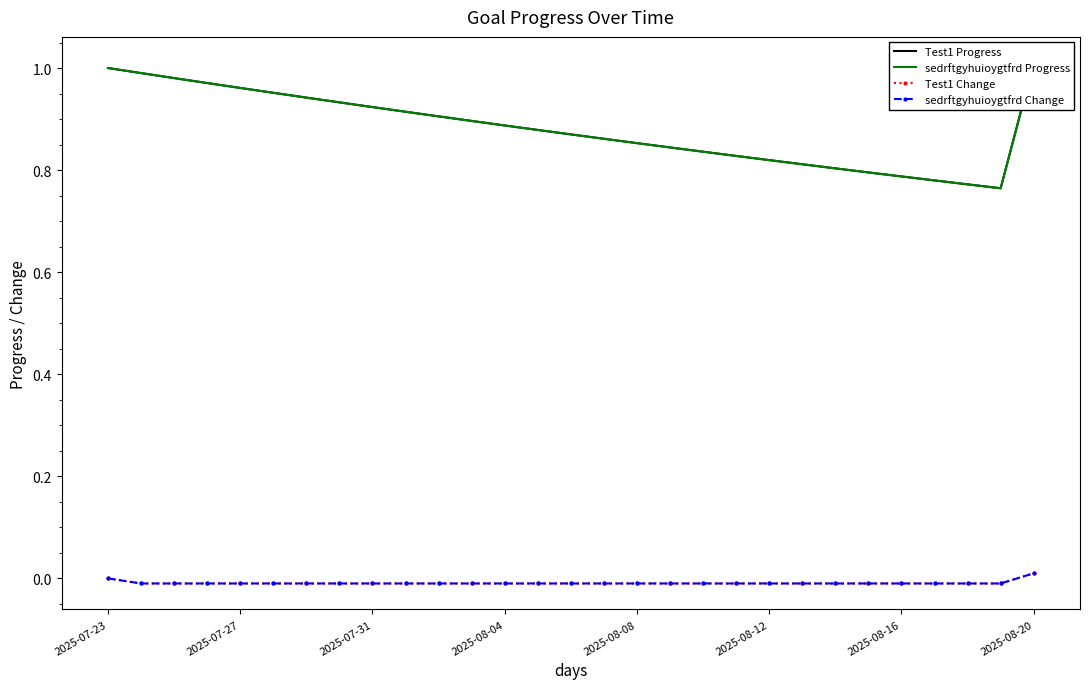

True or false: Test1 Change and Test1 Progress intersect in this chart.

False